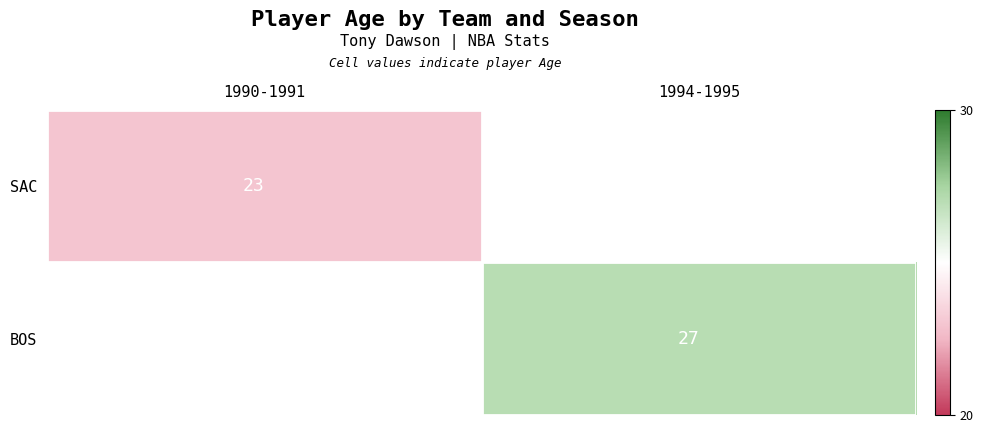

What is the maximum value shown in the chart?

27.0